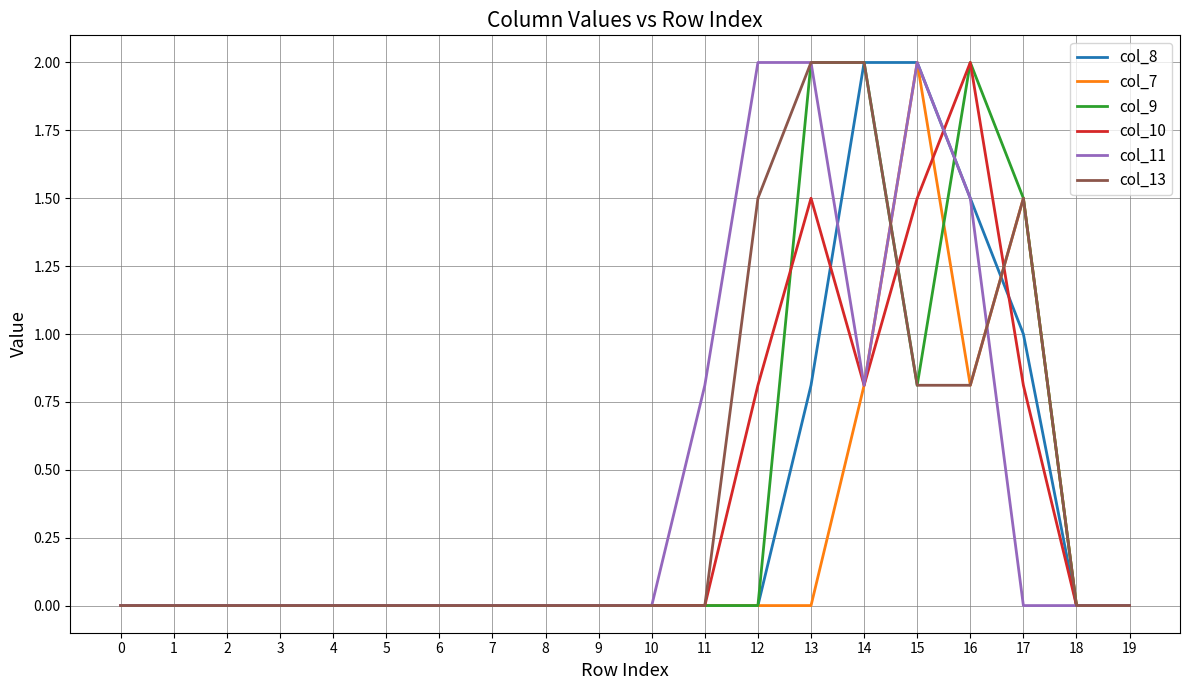

What is the difference between the highest and lowest values at 12?

2.0